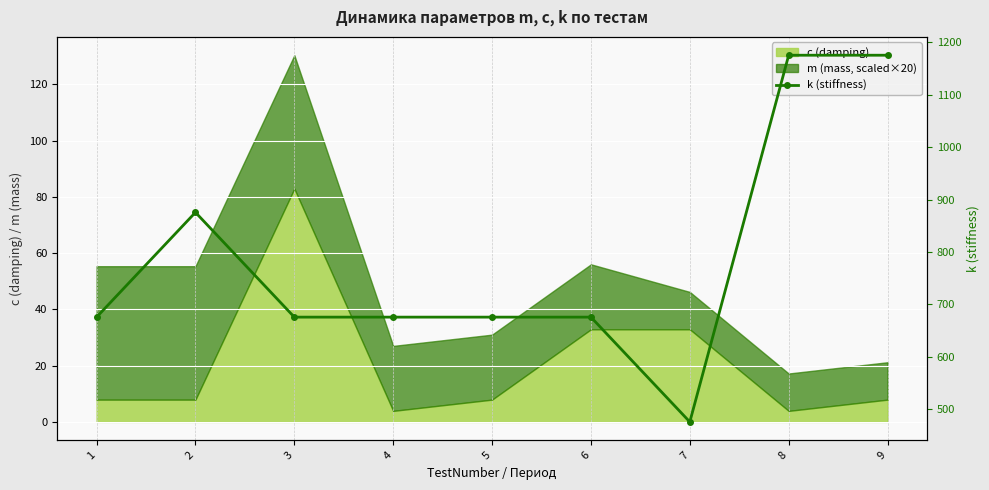

How many interior local peaks (higher than both neighbors) does the data have?

1